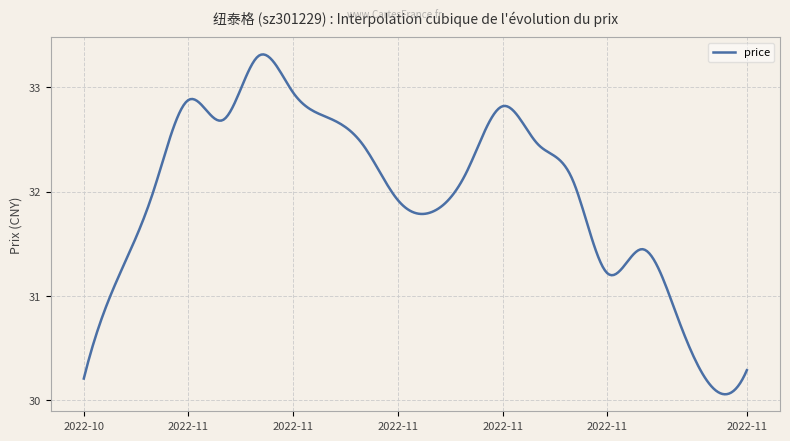

What is the difference between the maximum and minimum values?

3.3